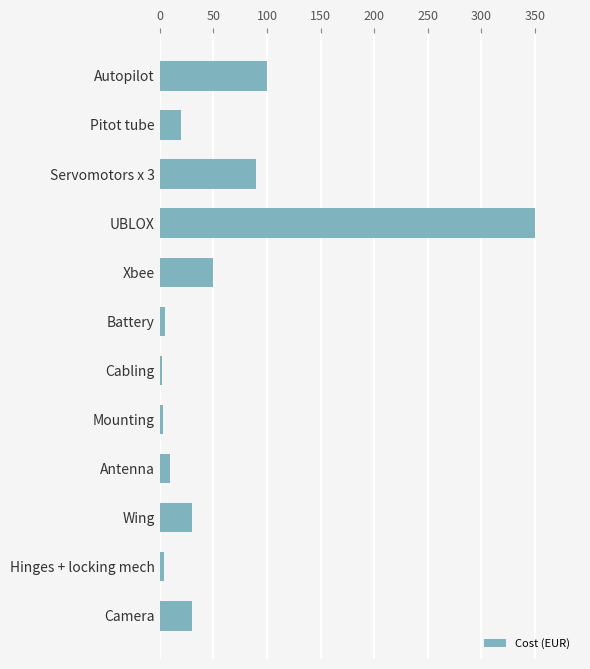

Is it true that the value at UBLOX is 350?

True